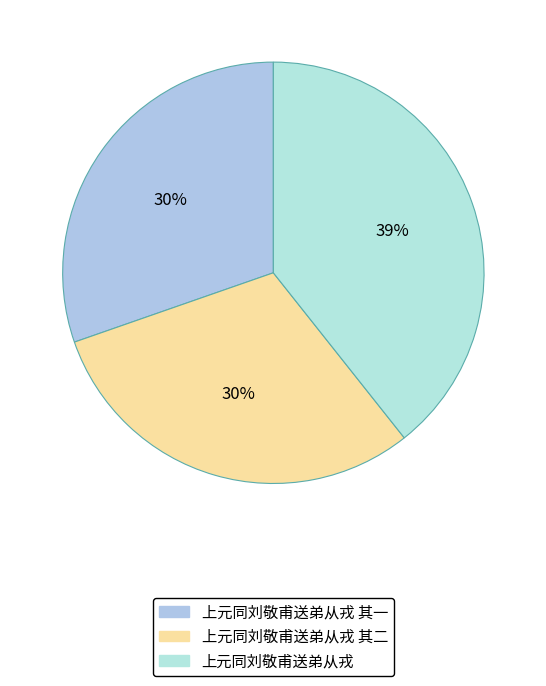

How many segments does this pie chart have?

3